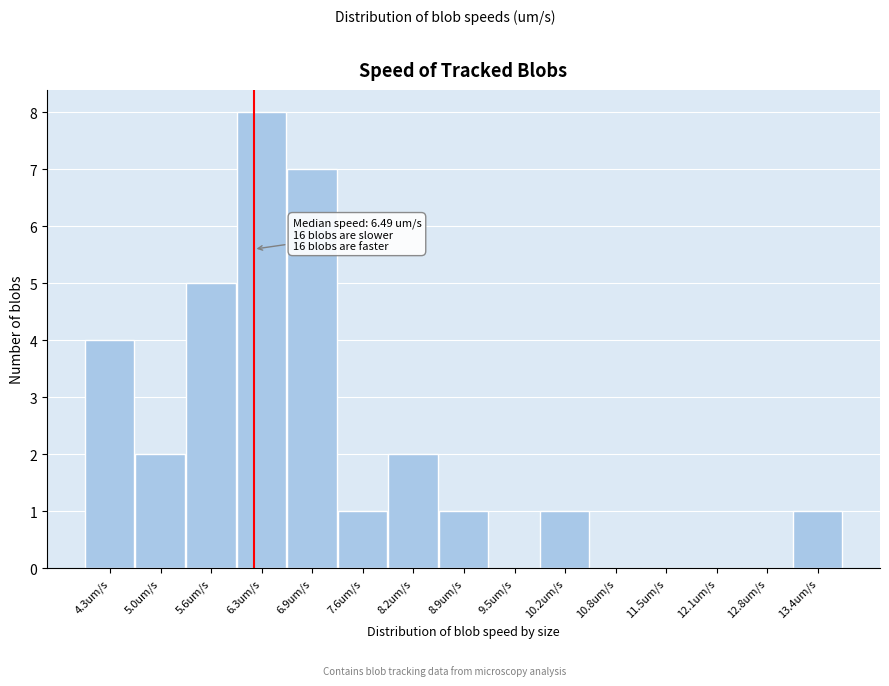

Reading left to right, extract all data points from this chart.

4.3um/s=4	5.0um/s=2	5.6um/s=5	6.3um/s=8	6.9um/s=7	7.6um/s=1	8.2um/s=2	8.9um/s=1	9.5um/s=0	10.2um/s=1	10.8um/s=0	11.5um/s=0	12.1um/s=0	12.8um/s=0	13.4um/s=1